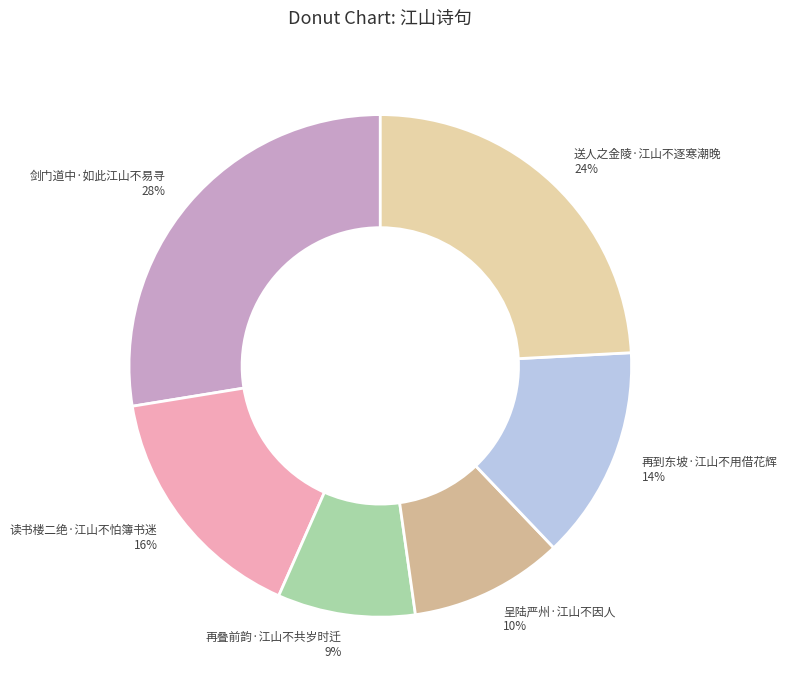

What percentage is the 再到东坡·江山不用借花辉 slice, to the nearest percent?

14%